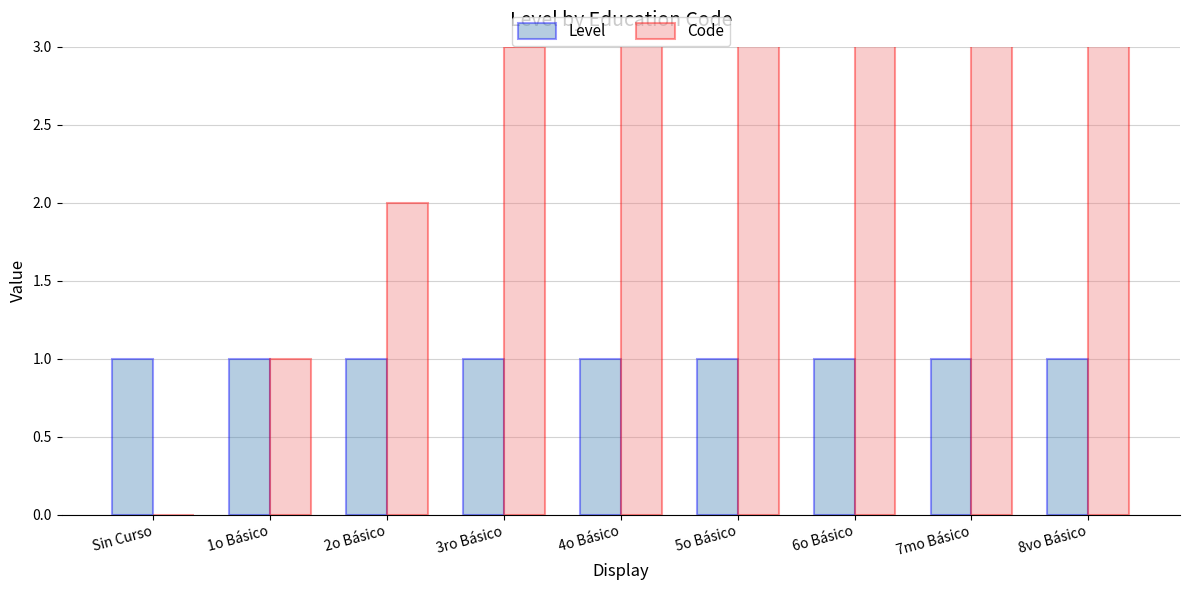

What is the difference between the maximum and minimum values in the Code series?

8